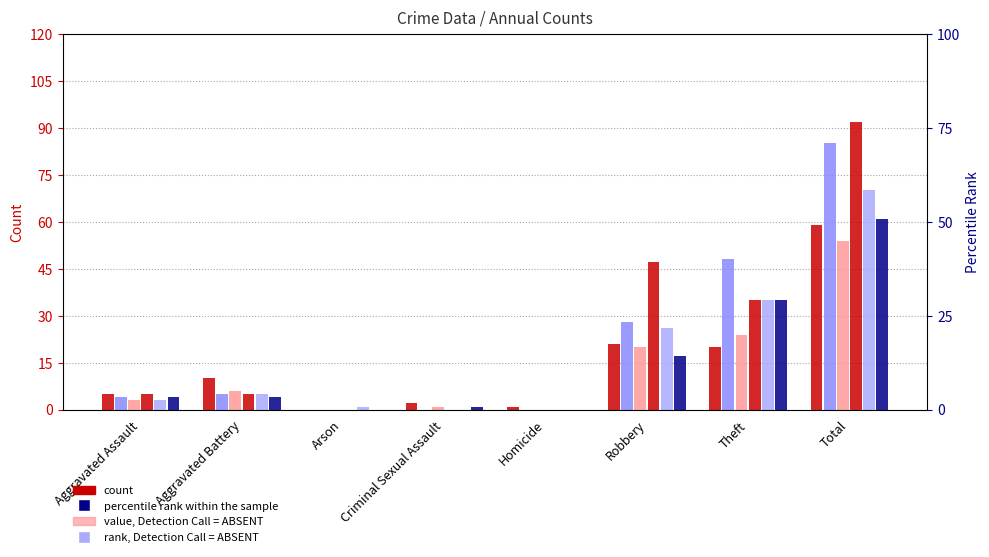

Is it true that 2024 equals 1 at Homicide?

True